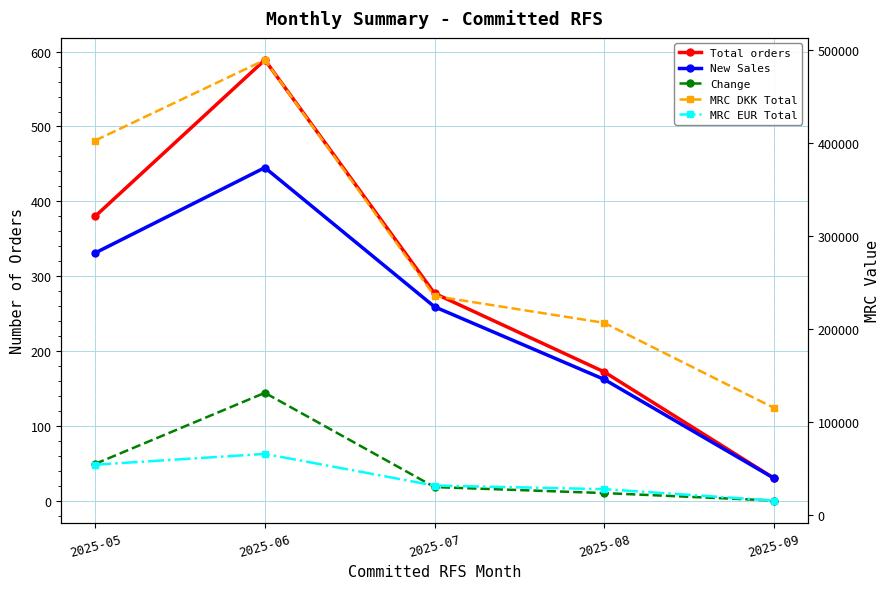

How many data points in Total orders are less than 277?

2